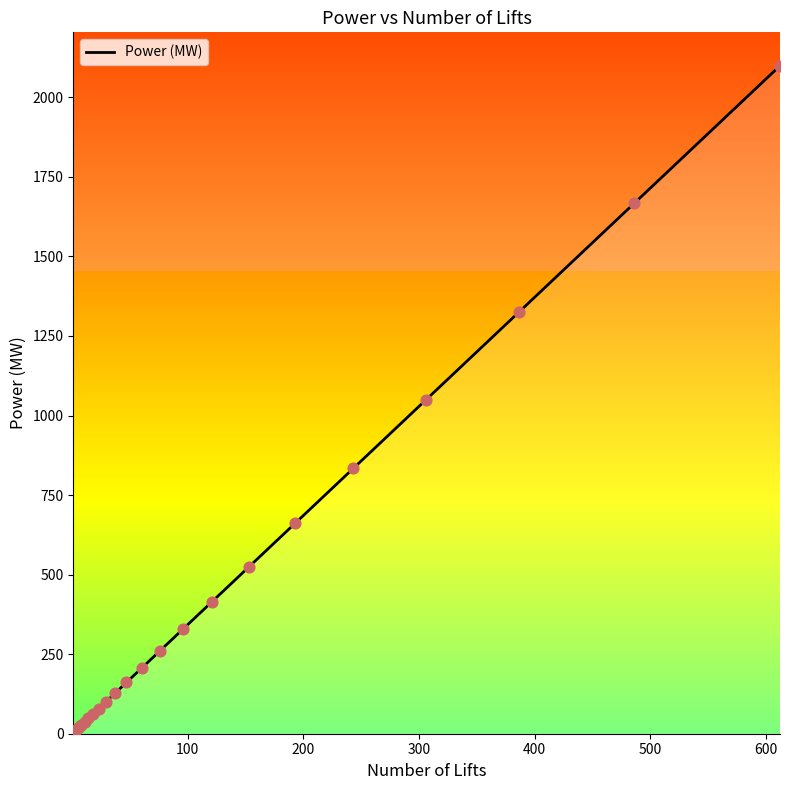

What is the difference between the maximum and minimum values?

2095.7